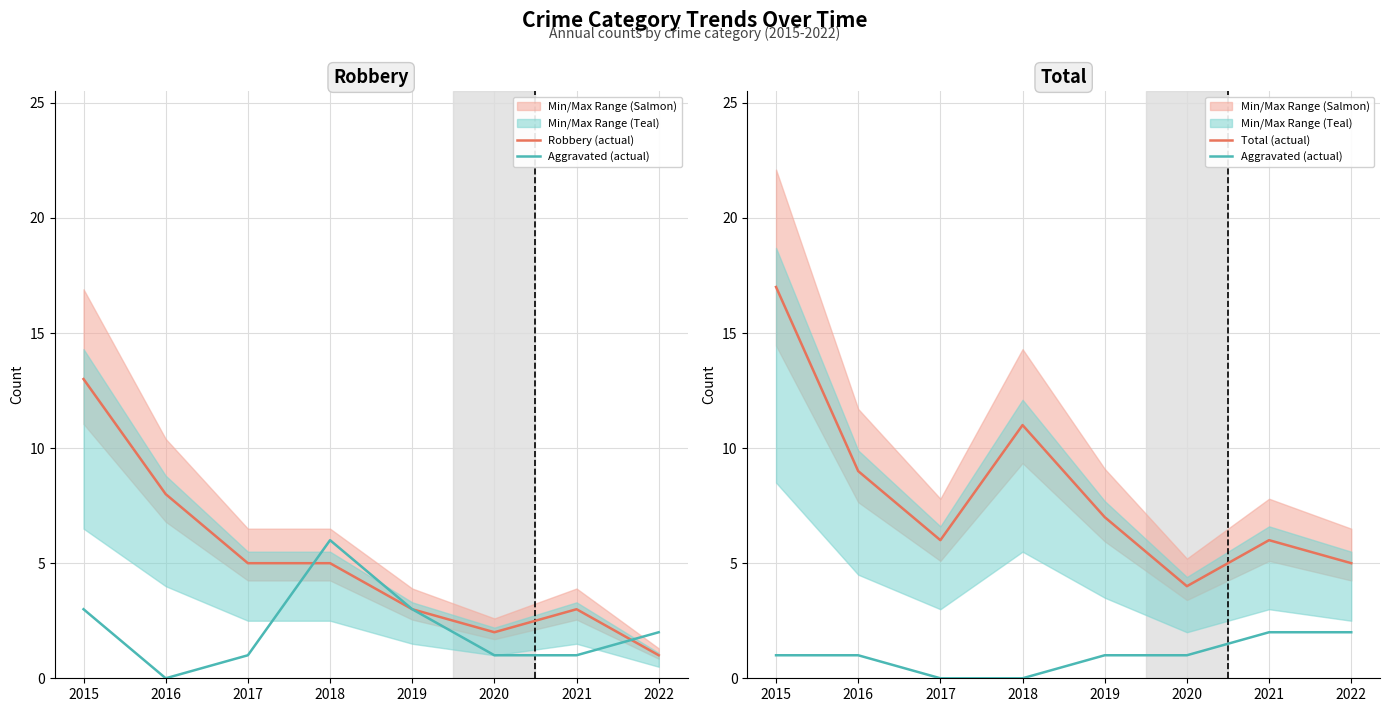

Which series has the largest total across all categories?

Total (actual)